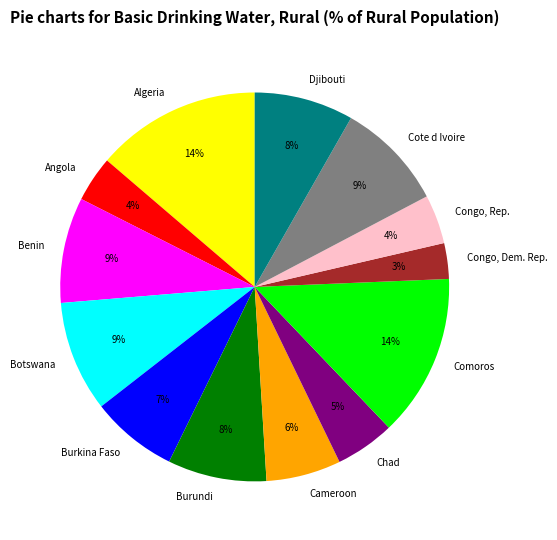

To the nearest percent, what percentage of the pie is Angola?

4%